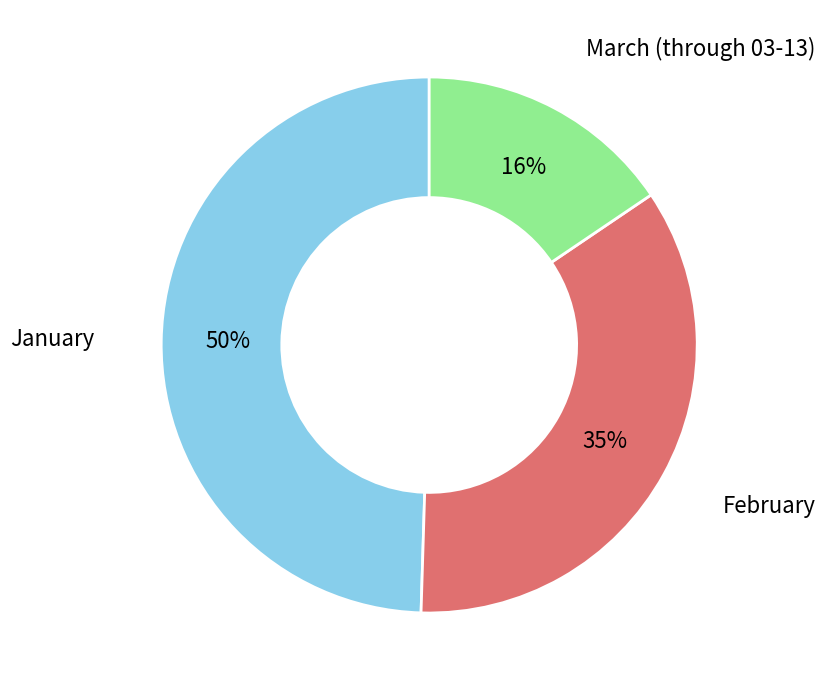

Does any single category account for the majority?

No